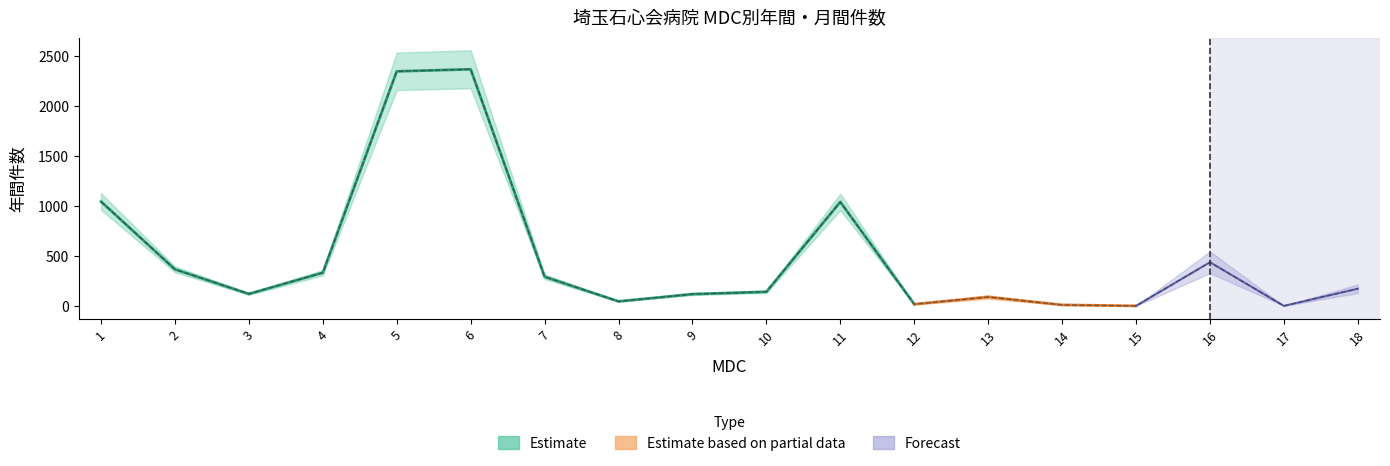

Reading left to right, transcribe all the data shown in this chart.

1045.2	366.0	120.0	332.4	2349.6	2370.0	291.6	45.6	117.6	141.6	1041.6	16.8	88.8	9.6	0.0	436.8	0.0	171.6